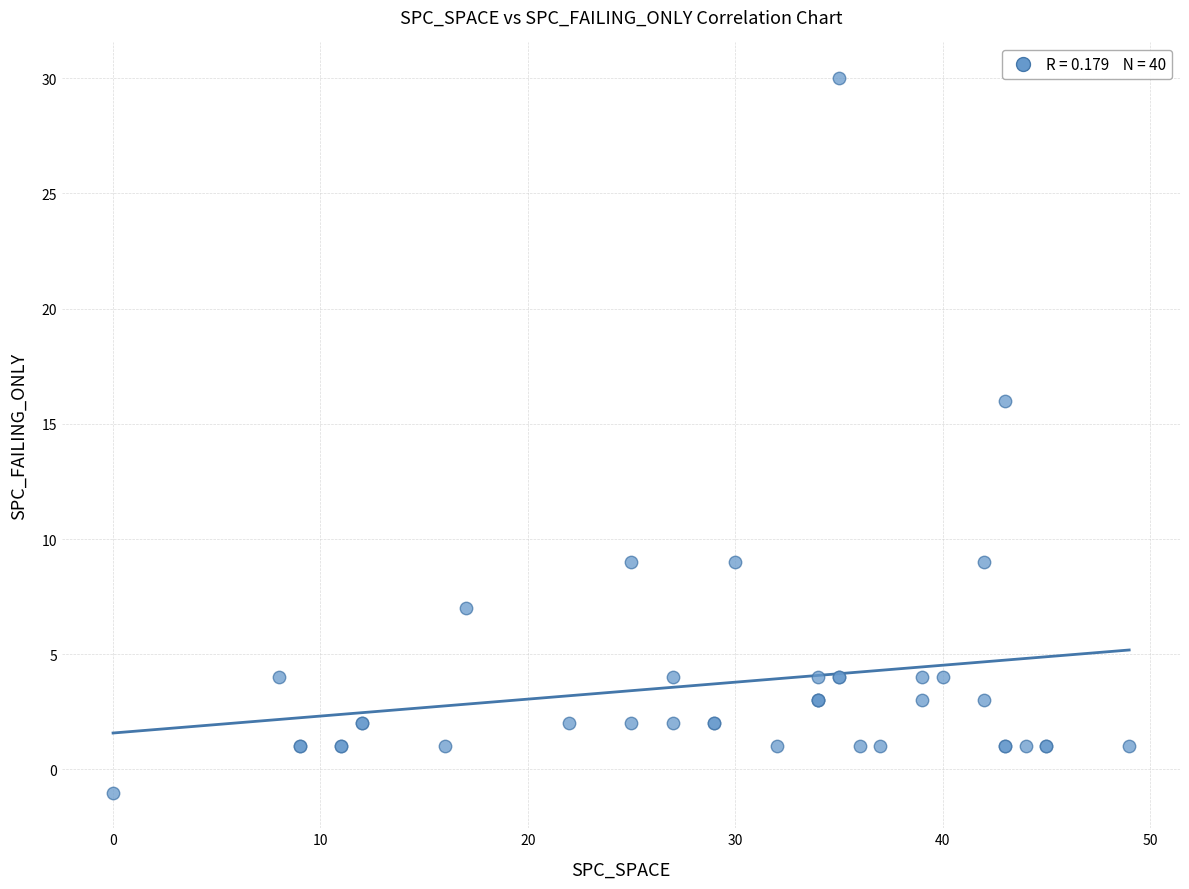

What Y value in the scatter plot is closest to 14?

16